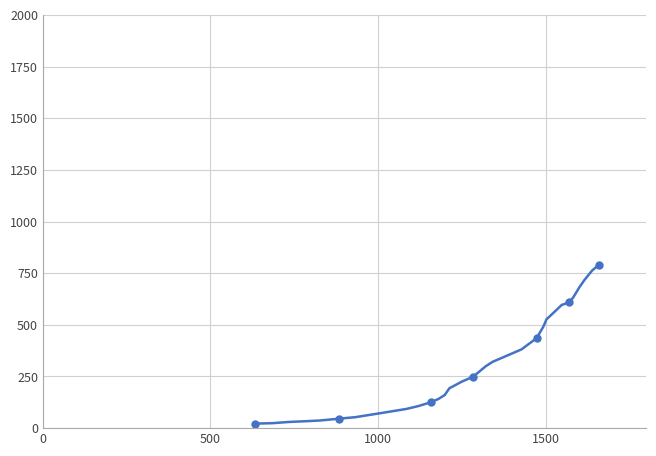

How many distinct data groups are displayed?

1